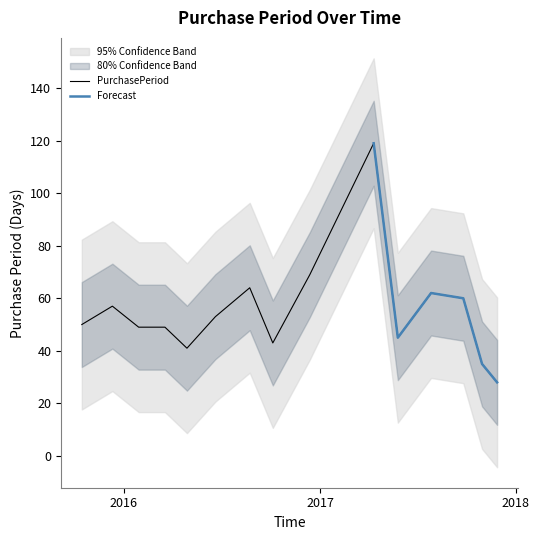

What is the difference between the maximum and minimum values?

91